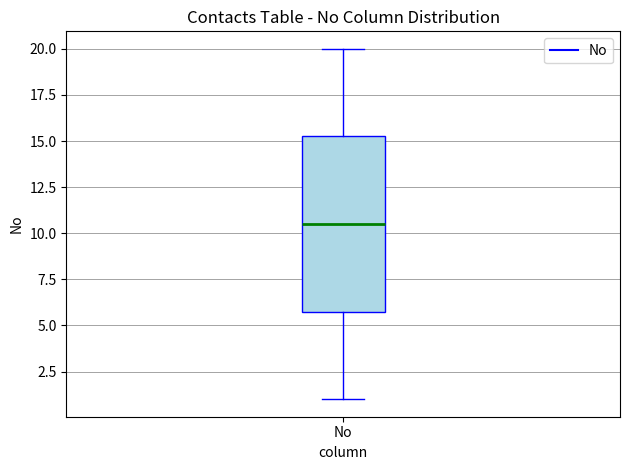

Transcribe this box plot: give where the median line is, the range the box spans, and where the two whiskers end, as read against the y-axis. The values are not printed on the chart, so give them approximately, as read against the axis.

median 10.5, box 6.0 to 15.5, whiskers 1.0 to 20.0